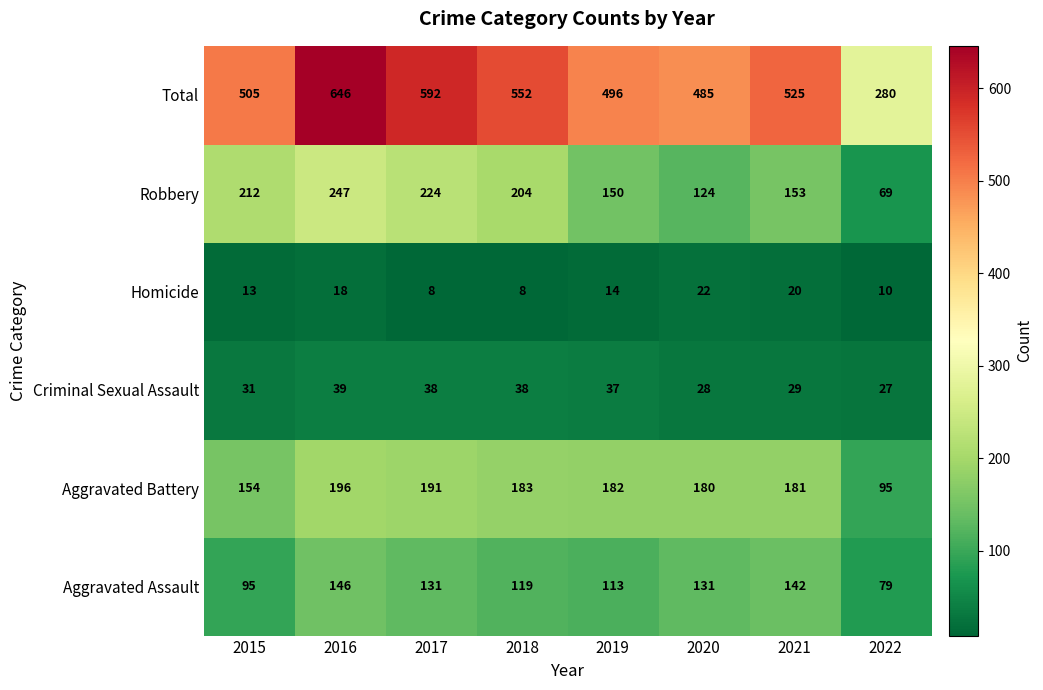

Where is Homicide nearest to the value 15?

2019